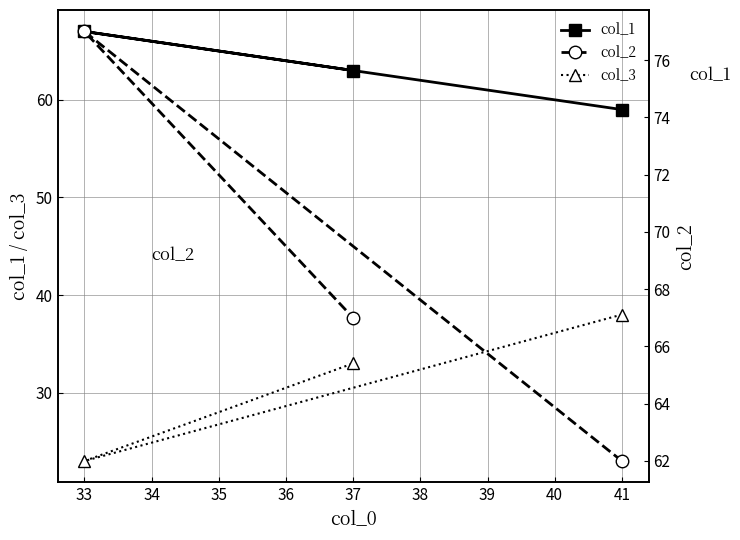

What is the difference between the maximum and minimum values in the col_1 series?

8